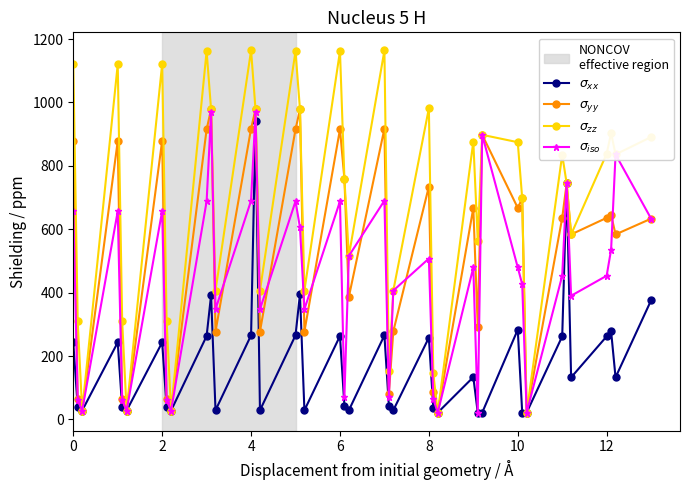

Does the chart display data point markers on the line(s)?

Yes